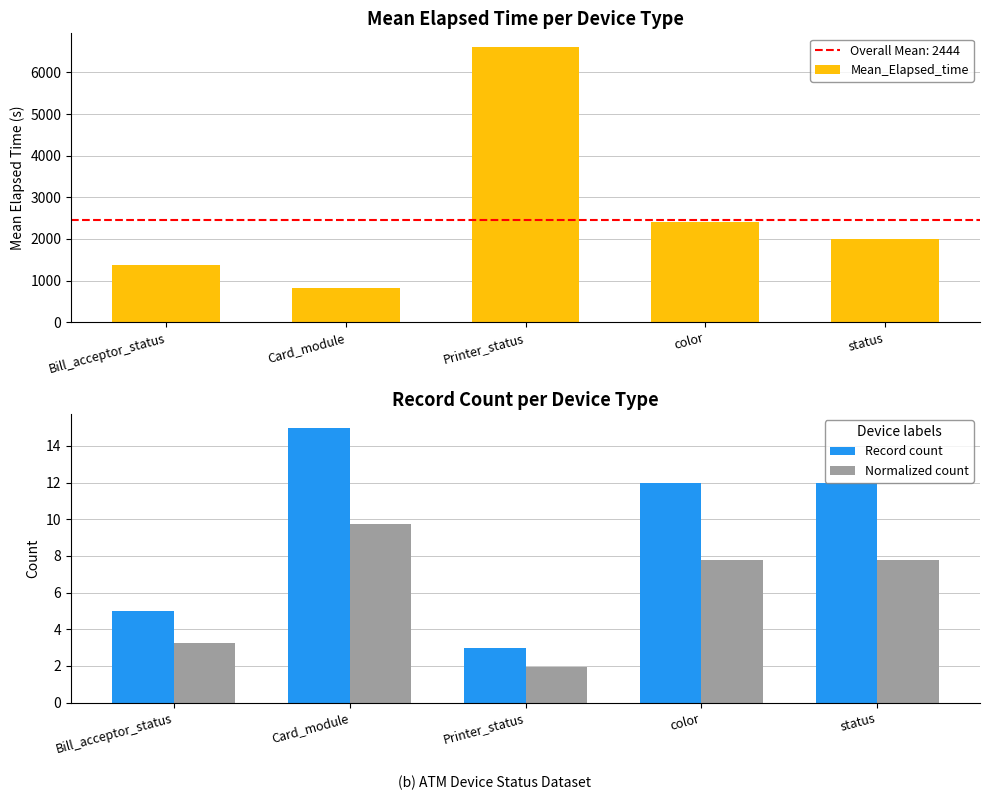

What is the value of the Normalized count bar at the 4th from the left?

7.8